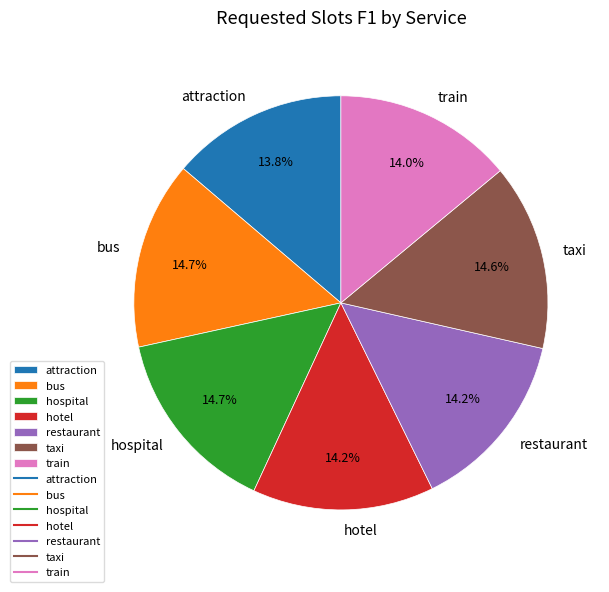

True or false: train accounts for 14% of the total.

True